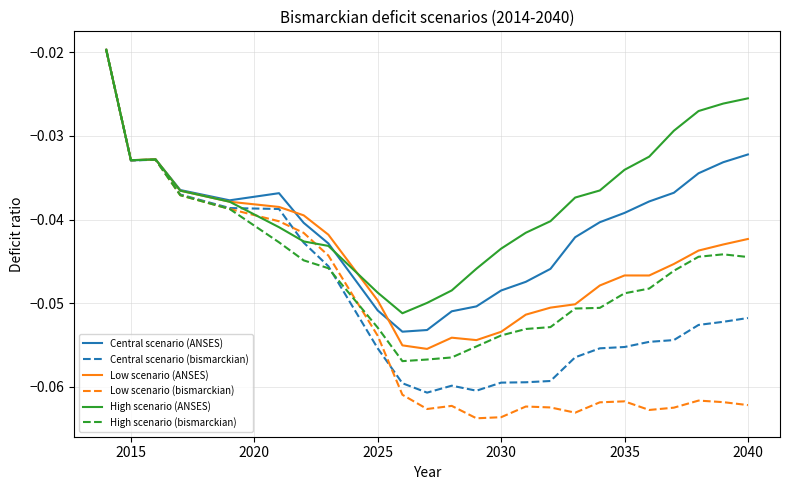

Which series has the largest total across all categories?

High scenario (ANSES)